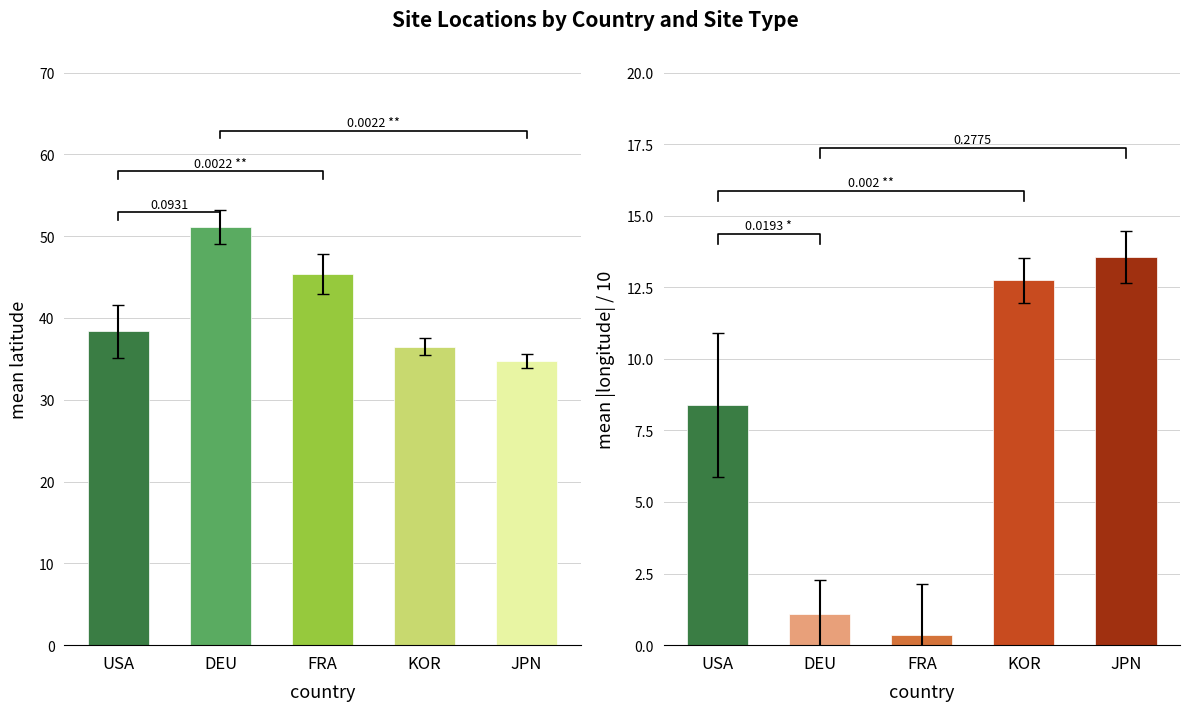

Which series has the largest range (max minus min)?

factory